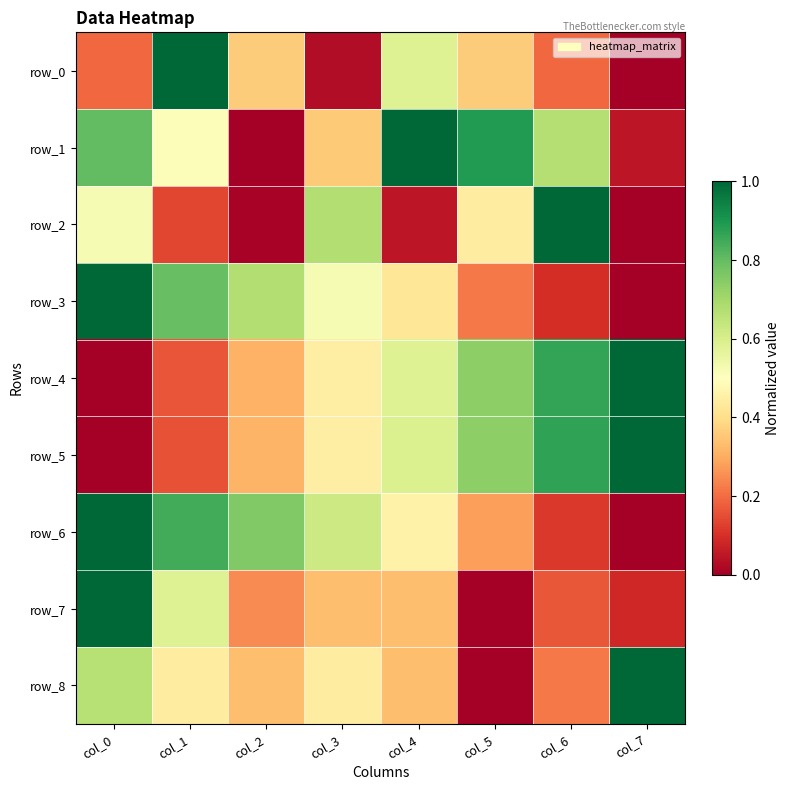

Rank the series at col_4 from lowest to highest value.

row_2, row_8, row_7, row_3, row_6, row_0, row_4, row_5, row_1